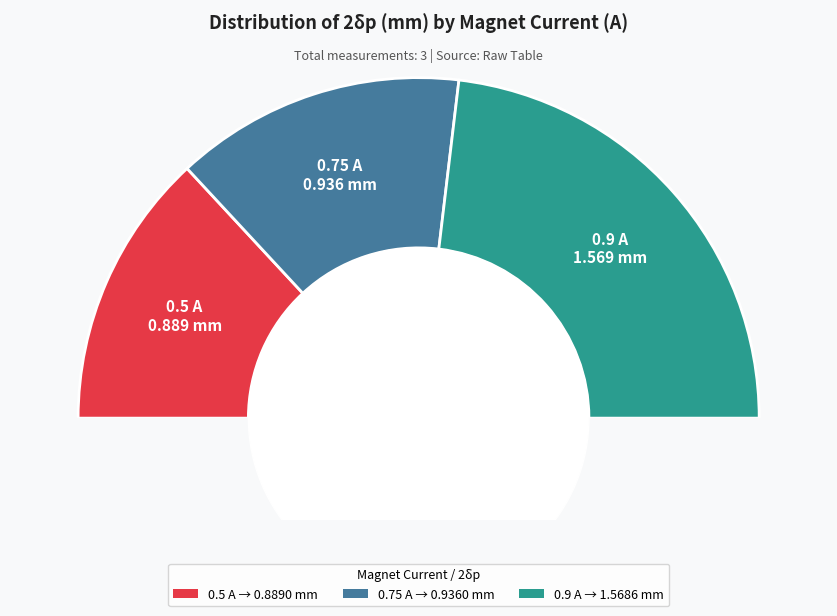

Rank the categories by value from lowest to highest.

0.5, 0.75, 0.9